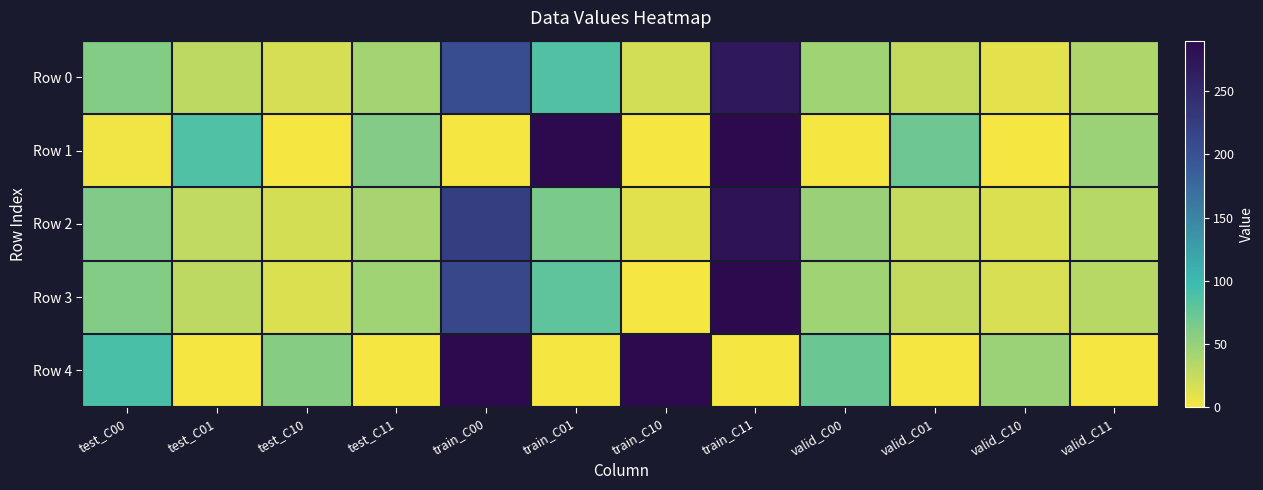

Reading left to right, what are all the values shown in this chart?

Row 0: test_C00=61	test_C01=29	test_C10=16	test_C11=43	train_C00=205	train_C01=85	train_C10=19	train_C11=271	valid_C00=45	valid_C01=27	valid_C10=10	valid_C11=37
Row 1: test_C00=3	test_C01=87	test_C10=0	test_C11=59	train_C00=0	train_C01=290	train_C10=0	train_C11=290	valid_C00=0	valid_C01=72	valid_C10=0	valid_C11=47
Row 2: test_C00=62	test_C01=28	test_C10=18	test_C11=41	train_C00=224	train_C01=65	train_C10=11	train_C11=278	valid_C00=48	valid_C01=25	valid_C10=14	valid_C11=33
Row 3: test_C00=61	test_C01=29	test_C10=14	test_C11=45	train_C00=211	train_C01=79	train_C10=1	train_C11=289	valid_C00=45	valid_C01=27	valid_C10=15	valid_C11=32
Row 4: test_C00=90	test_C01=0	test_C10=58	test_C11=1	train_C00=289	train_C01=0	train_C10=289	train_C11=0	valid_C00=73	valid_C01=0	valid_C10=47	valid_C11=0